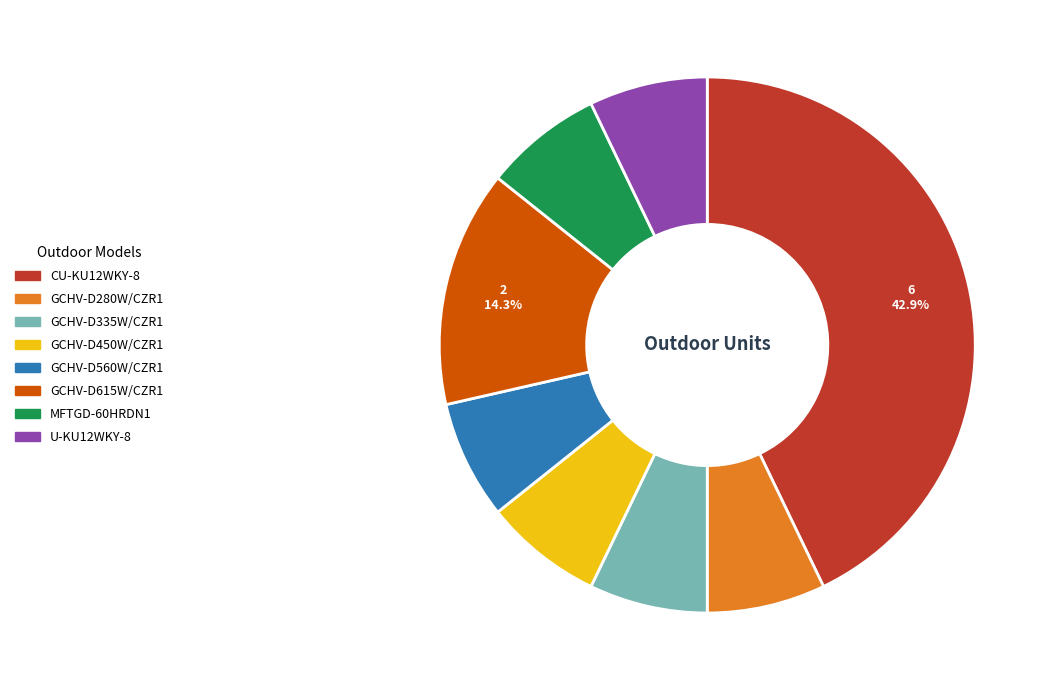

True or false: U-KU12WKY-8 accounts for 17% of the total.

False